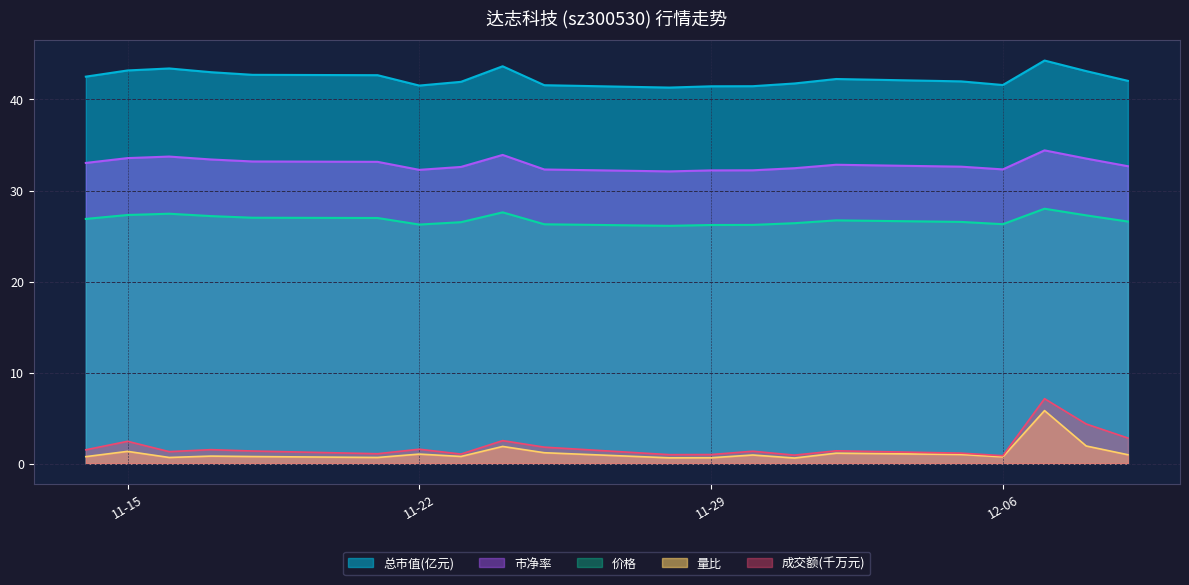

True or false: 量比 and 市净率 cross at least once.

False